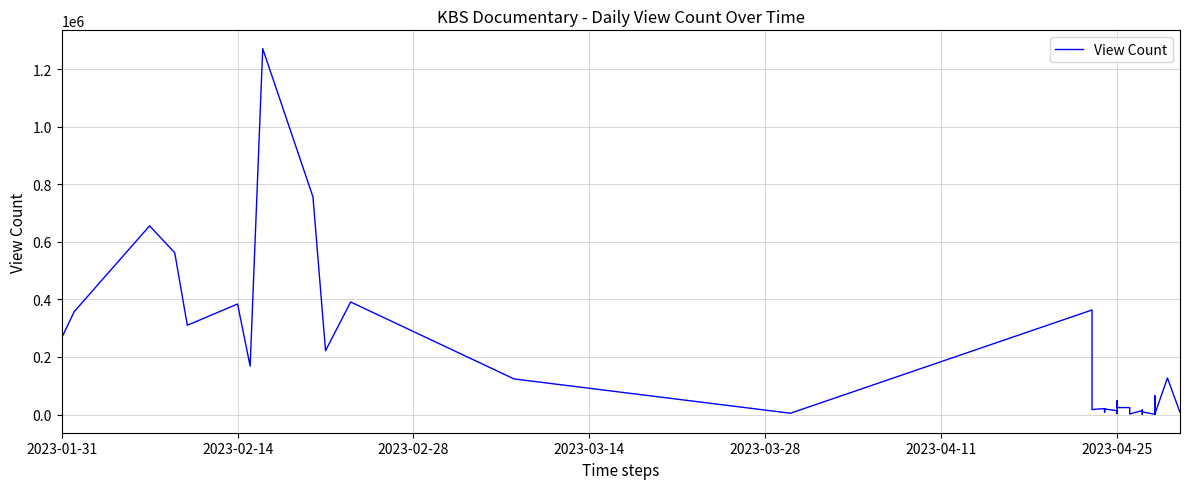

How many points are lower than both their immediate neighbors (excluding endpoints)?

11